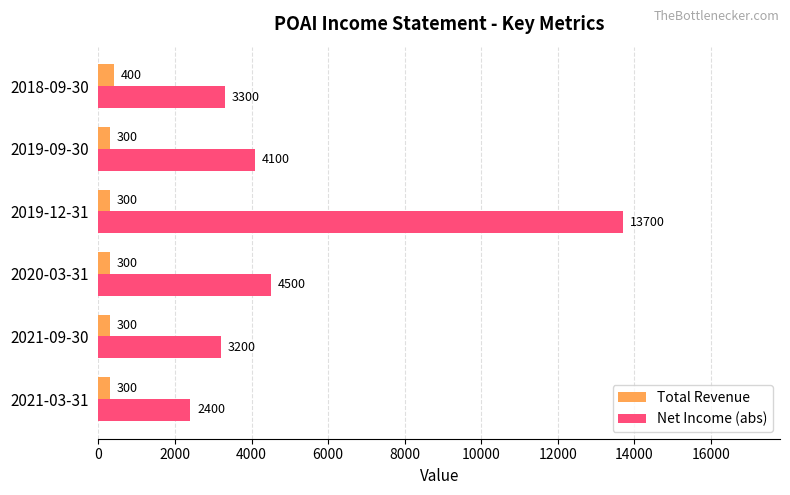

Is it true that Net Income (abs) equals 8339 at 2019-12-31?

False